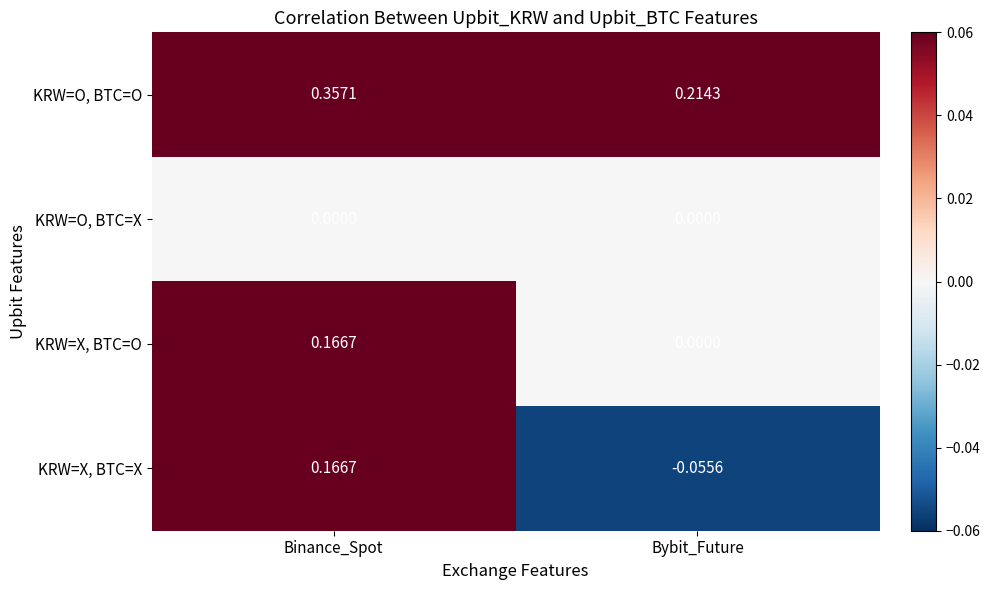

Which category has the highest value in the KRW=X, BTC=X series?

Binance_Spot